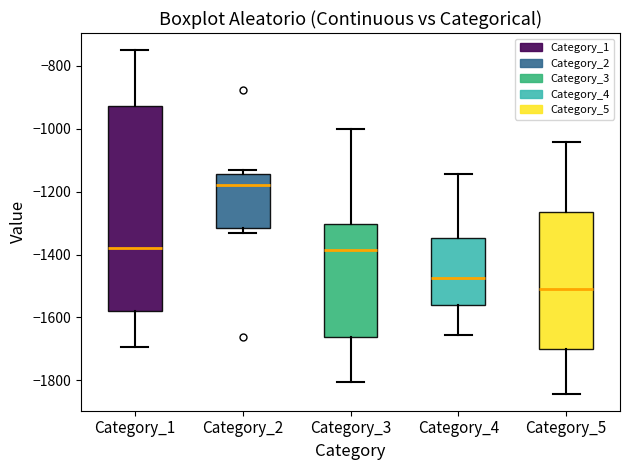

Reading left to right, transcribe this box plot: for each box, give where its median line is, the range the box spans, and where its two whiskers end, as read against the y-axis. The values are not printed on the chart, so give them approximately, as read against the axis.

Category_1: median -1380, box -1580 to -920, whiskers -1700 to -740
Category_2: median -1180, box -1320 to -1140, whiskers -1340 to -1140 (just above the box's upper edge)
Category_3: median -1380, box -1660 to -1300, whiskers -1800 to -1000
Category_4: median -1480, box -1560 to -1340, whiskers -1660 to -1140
Category_5: median -1520, box -1700 to -1260, whiskers -1840 to -1040